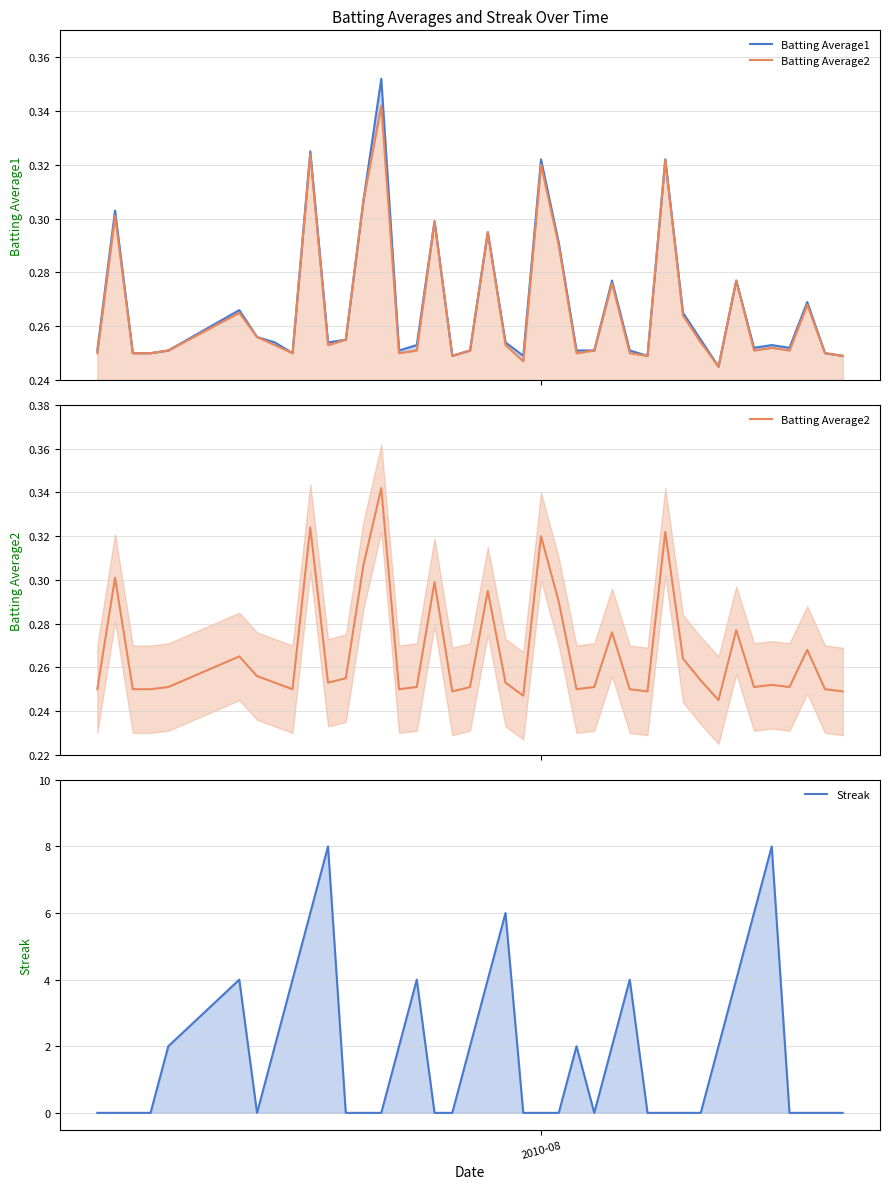

What is the value of the Batting Average1 point at the 10th from the left?

0.3